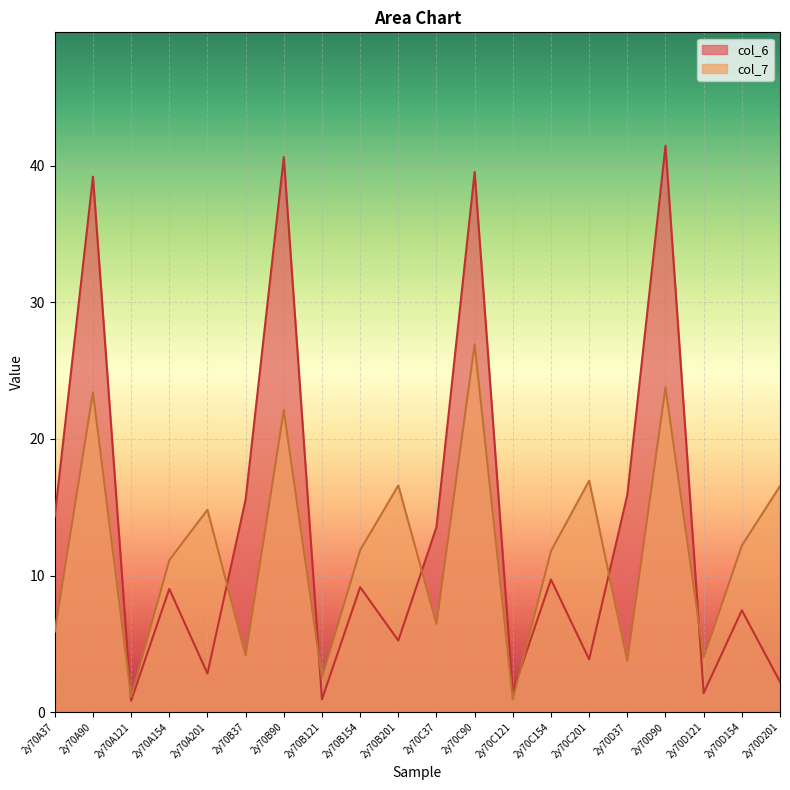

Is the value of col_6 at 2y70C201 greater than the value of col_7 at 2y70C37?

No